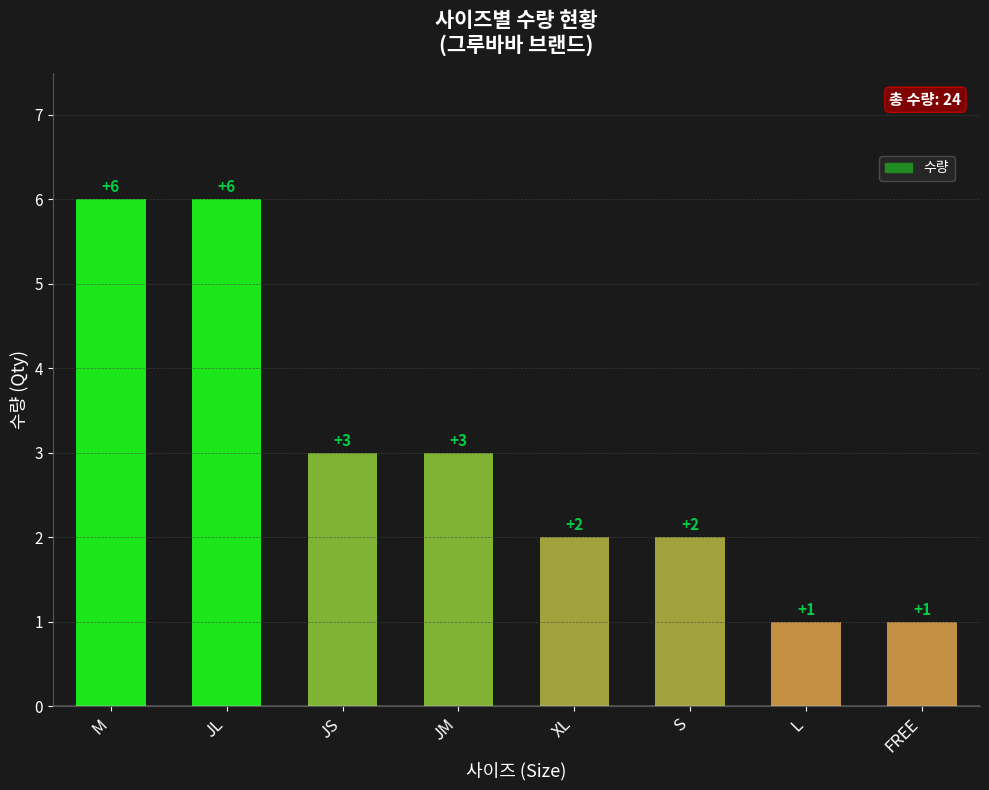

How many series are shown in this chart?

1